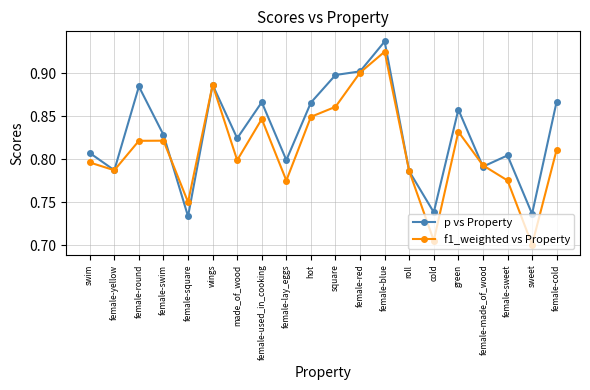

Count the p vs Property values in the range 0 to 1.

20